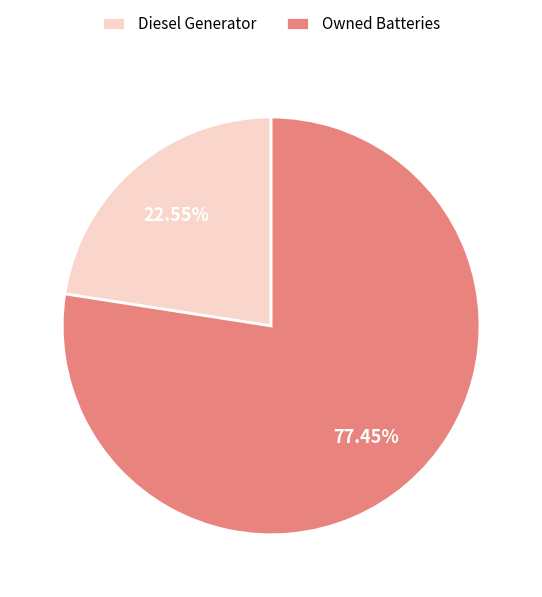

What percentage is NOT represented by Diesel Generator?

77.5%